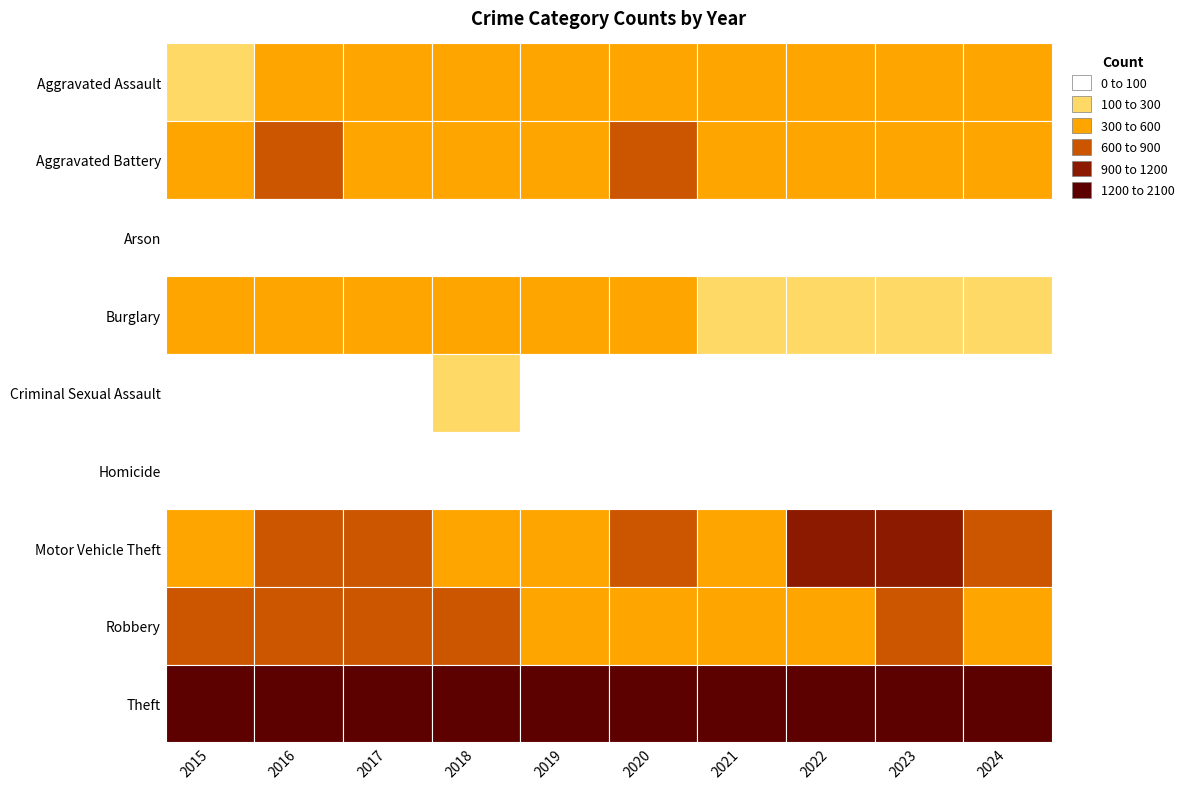

What is the maximum value for Homicide?

78